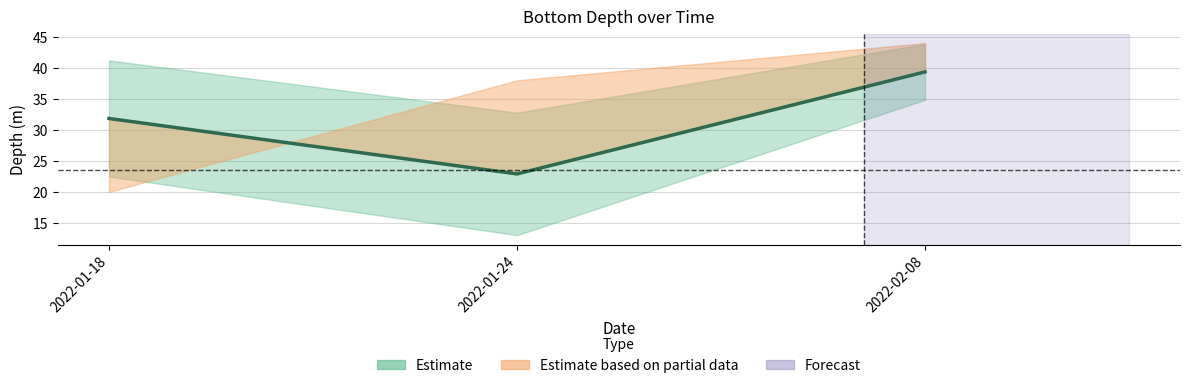

What is the lowest value of the sd2down series?

13.0